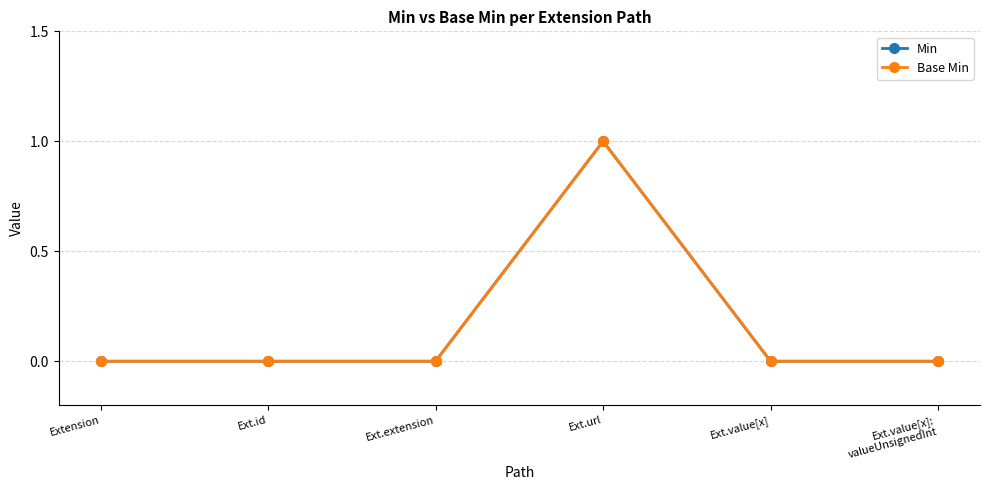

Is this an area chart (filled region under the line)?

No